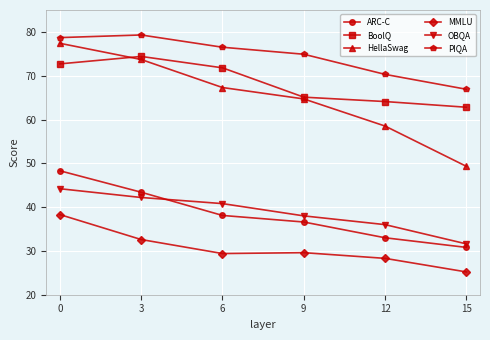

Is the value of HellaSwag at 12 greater than the value of OBQA at 9?

Yes